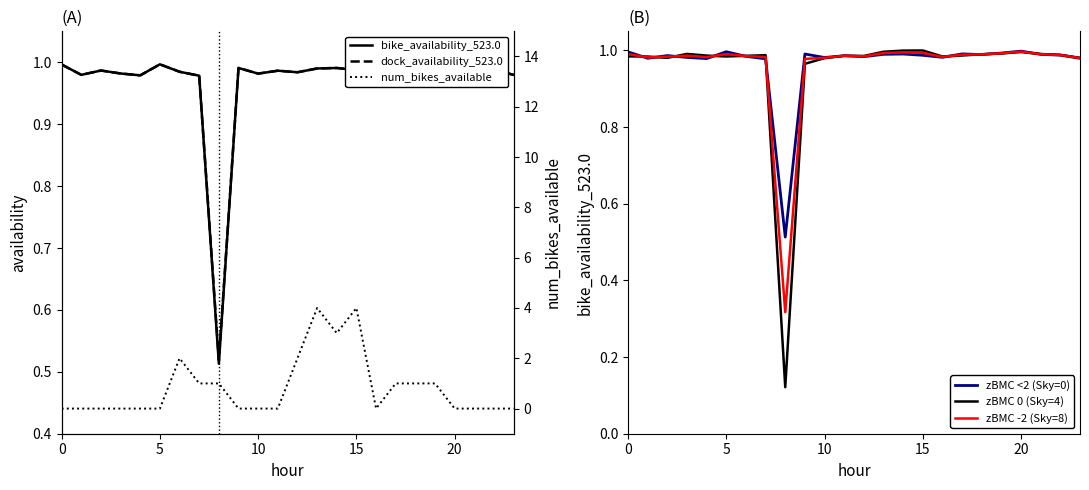

Which category has the highest value in the zBMC 0 (Sky=4) series?

15